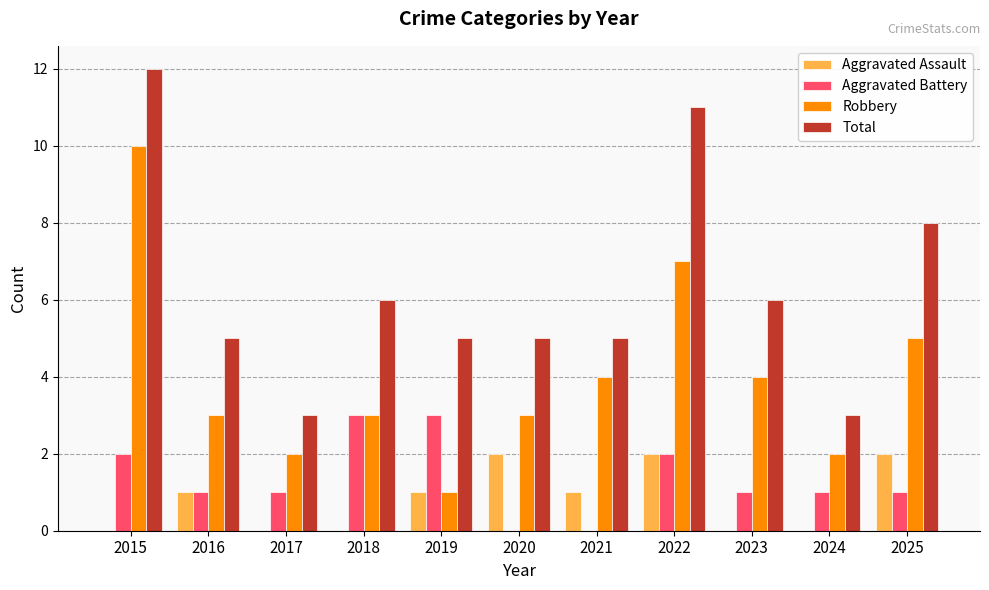

What is the sum of the Total values at 2025 and 2023?

14